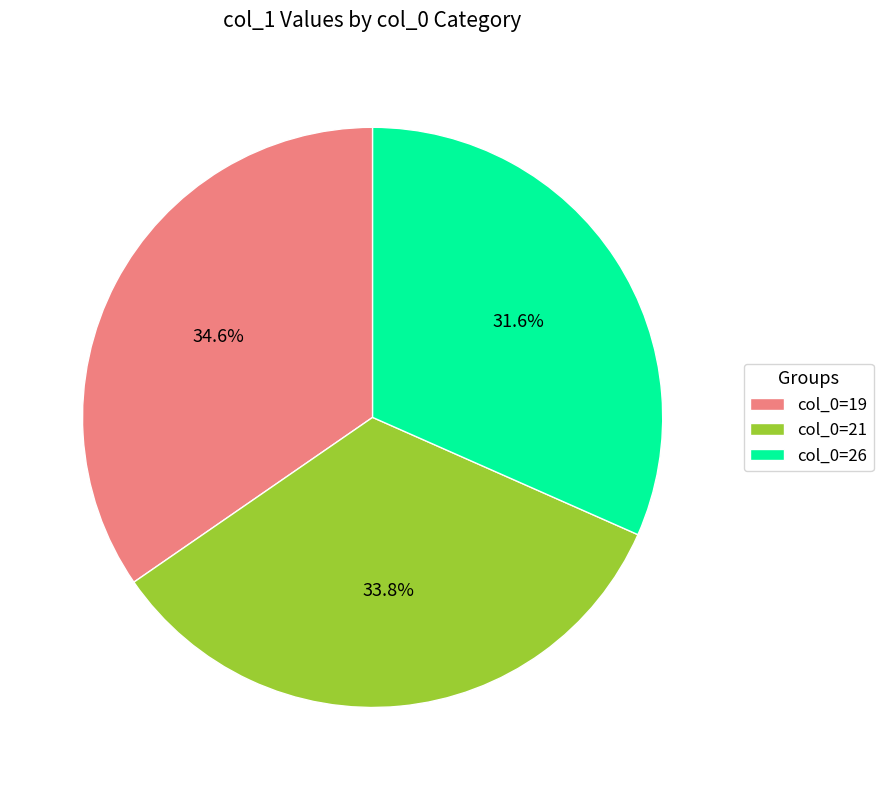

To the nearest percent, what is the average slice percentage?

33%